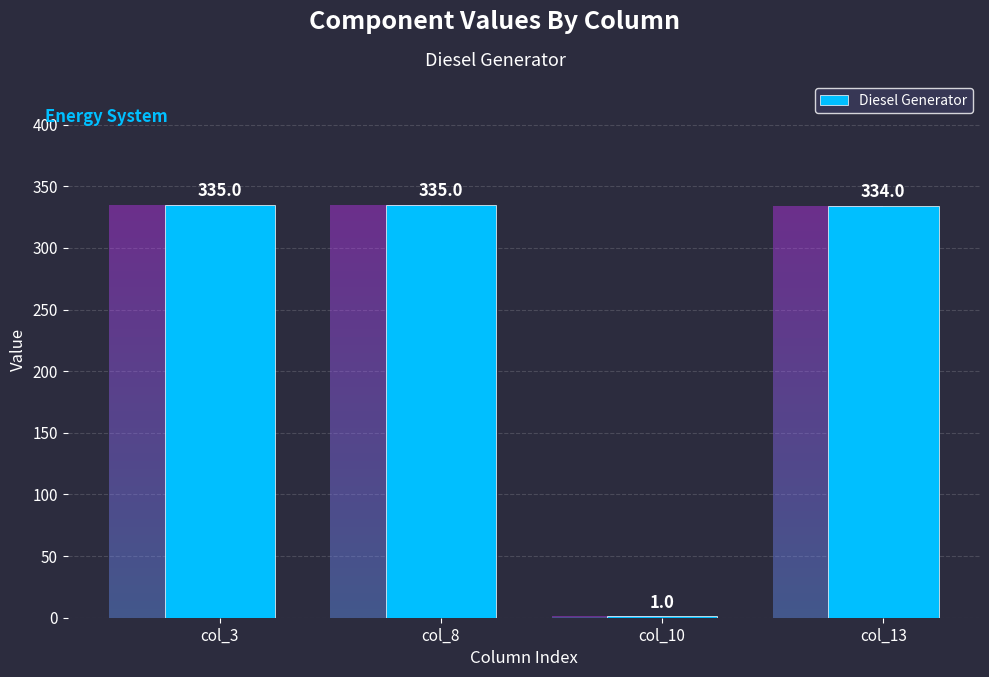

Rank the categories by value from lowest to highest.

col_10, col_13, col_3, col_8